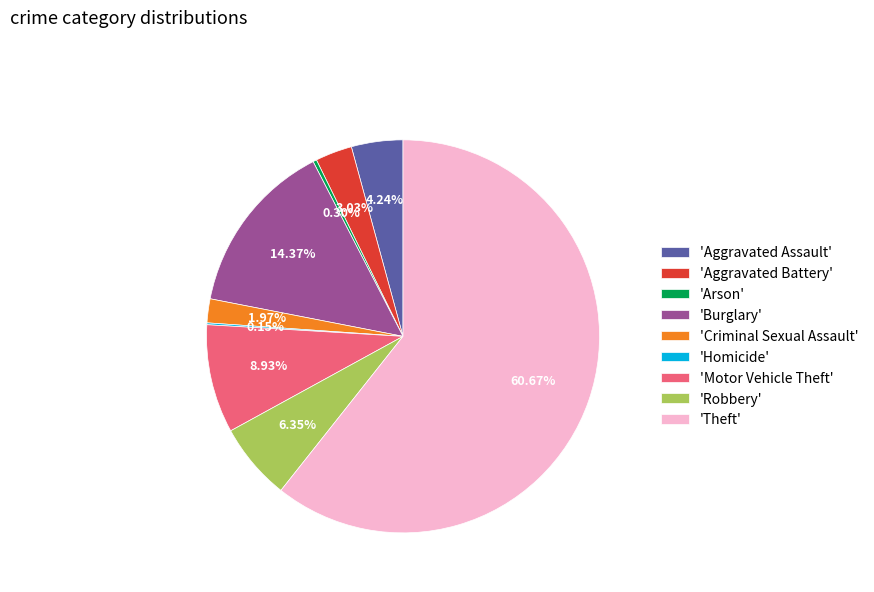

Which category has the biggest portion of the pie?

'Theft'